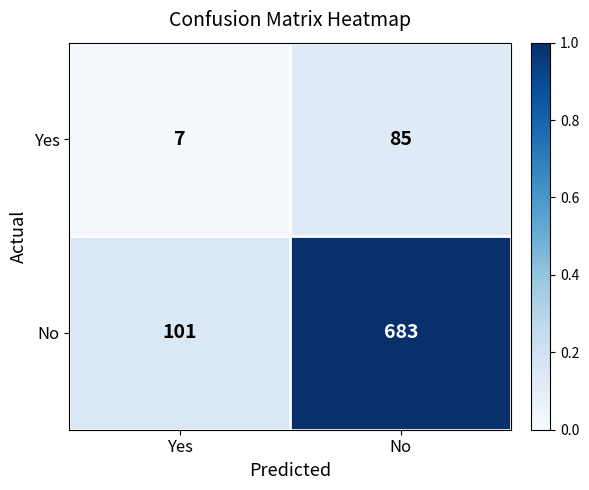

Is it true that No equals 101 at Yes?

True